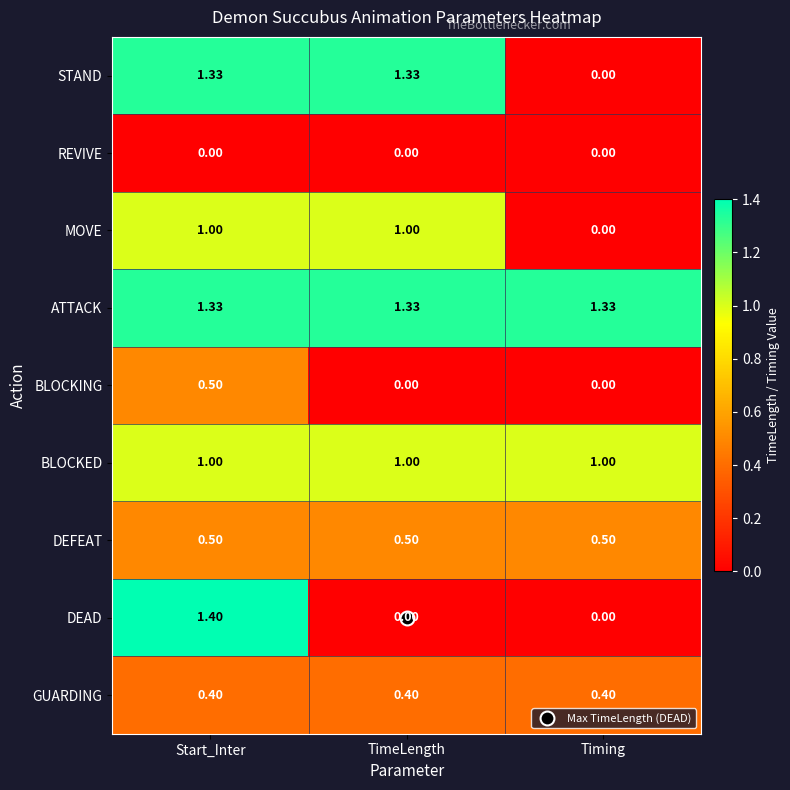

Is the value of ATTACK at Timing greater than the value of STAND at Timing?

Yes